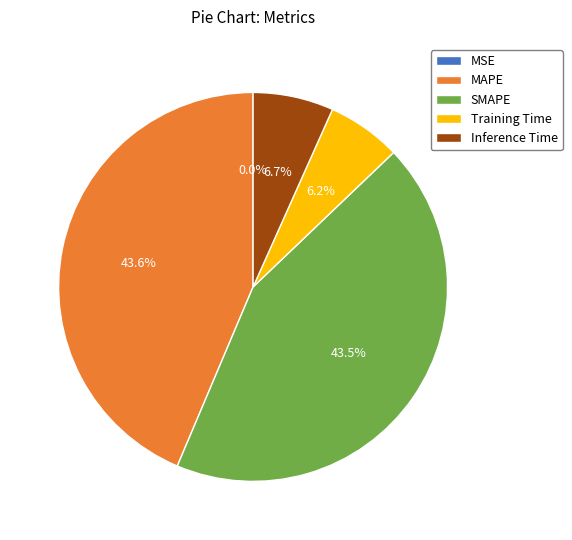

Does SMAPE represent more than half of the total?

No